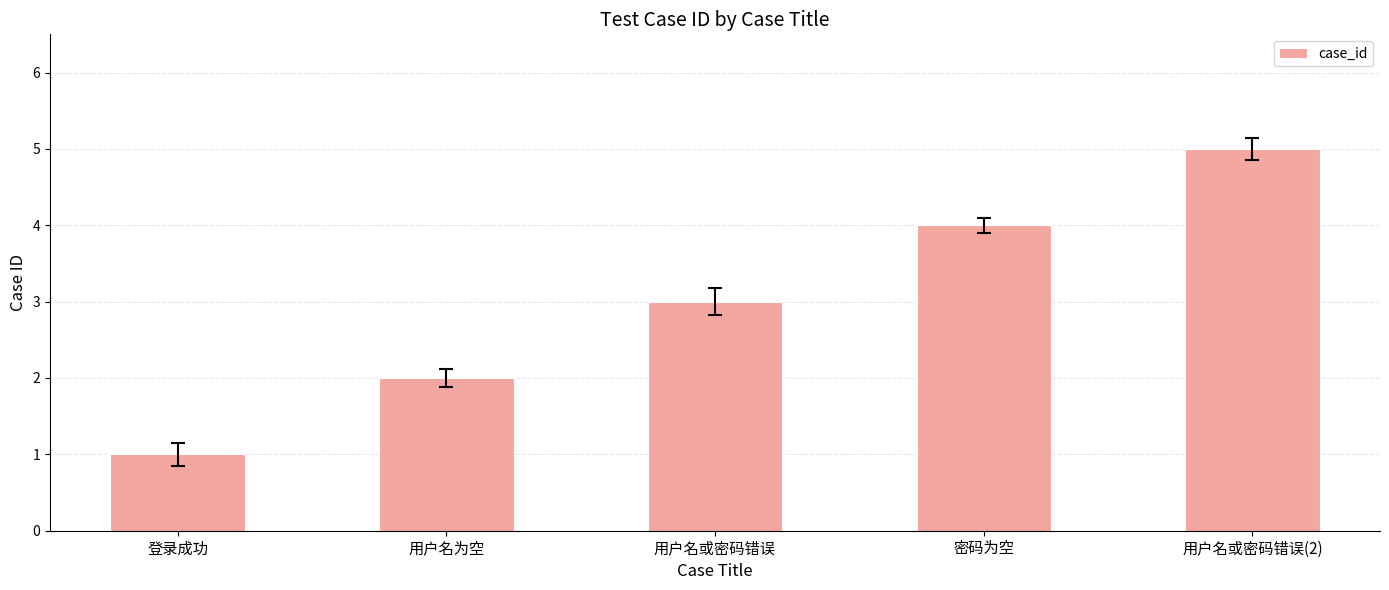

How many data points does each series have?

5